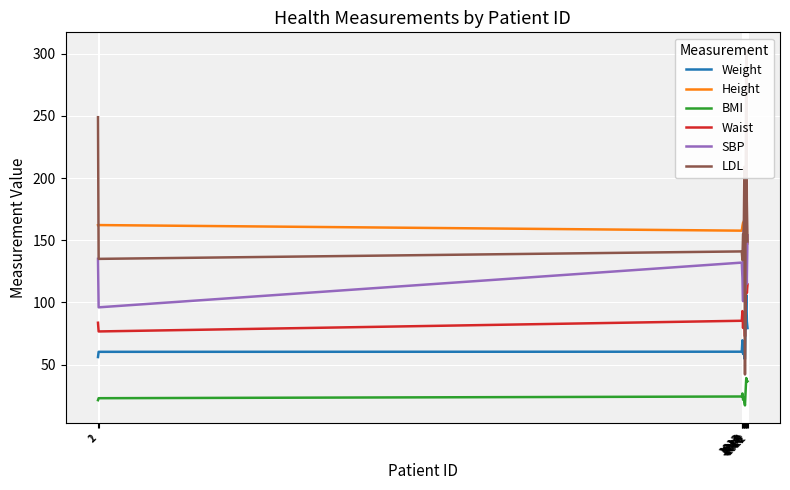

Is this an area chart (filled region under the line)?

No